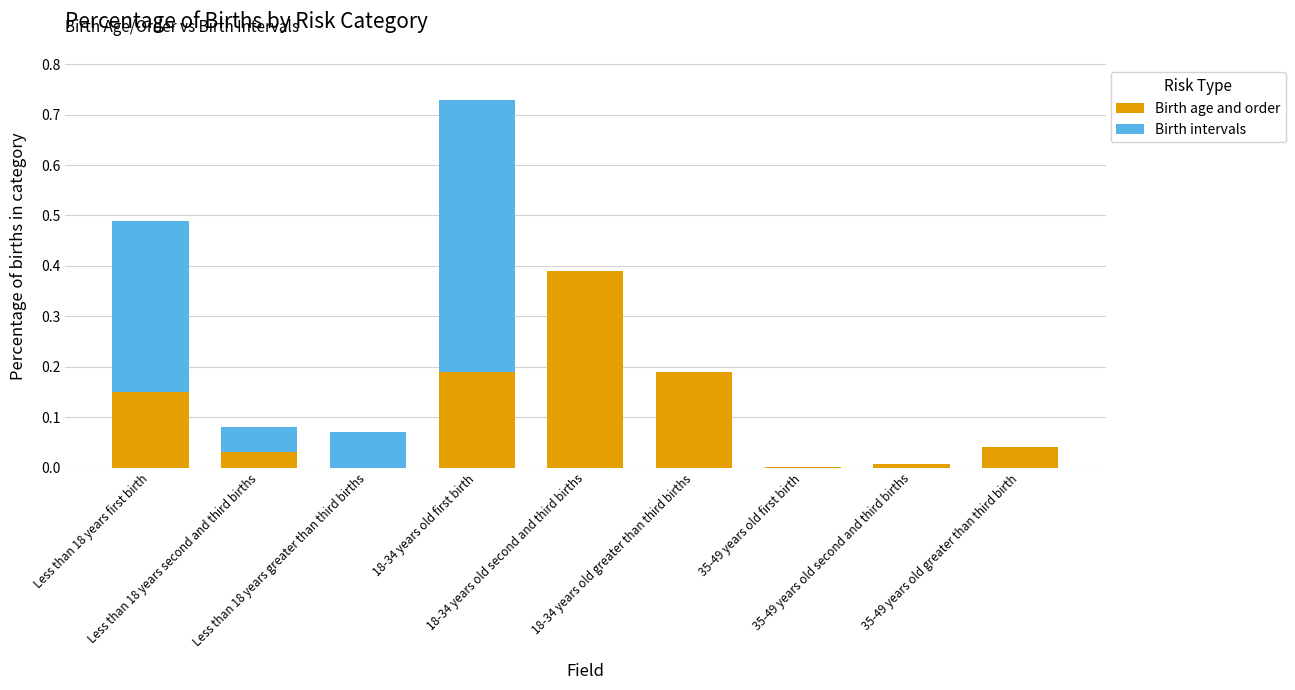

At which category is the sum across all series the highest?

18-34 years old first birth